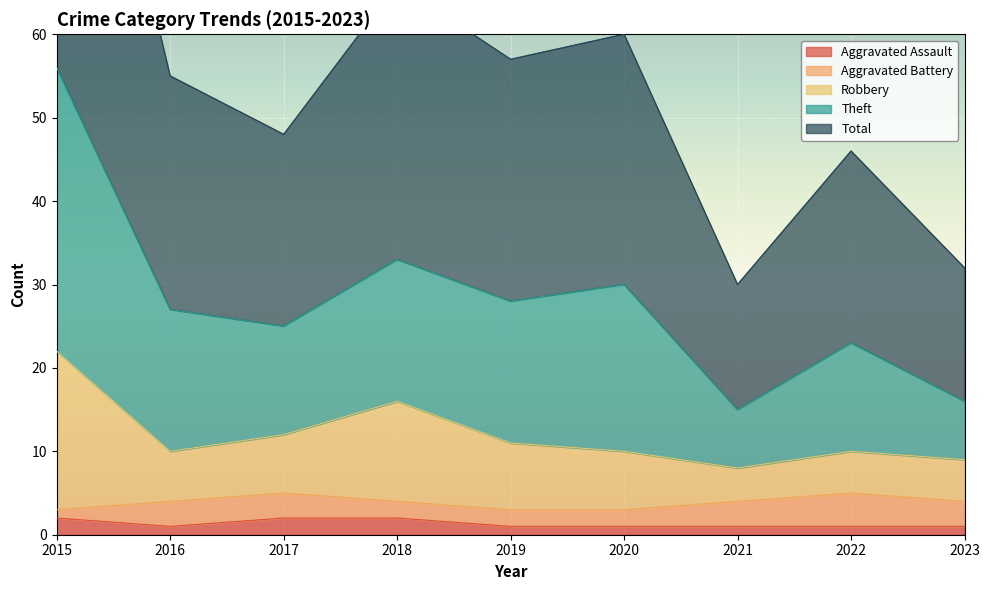

What is the difference between the second highest and second lowest values in the Robbery series?

7